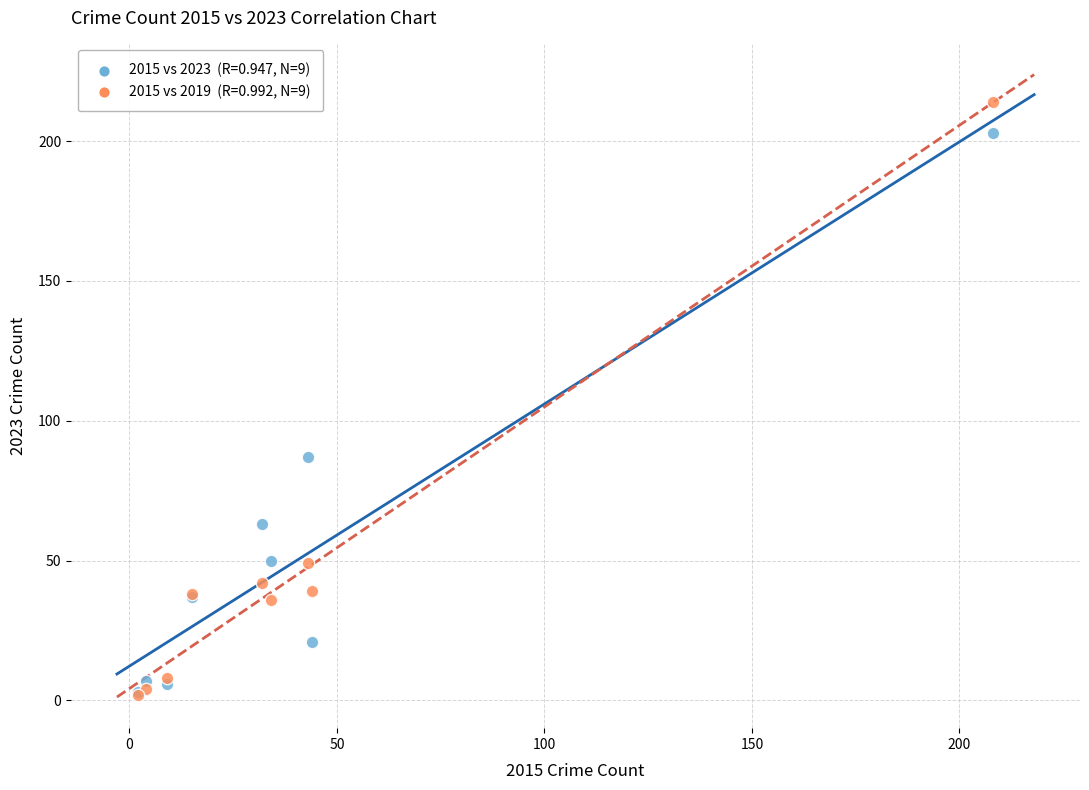

Across all series, what Y value is closest to 108?

87